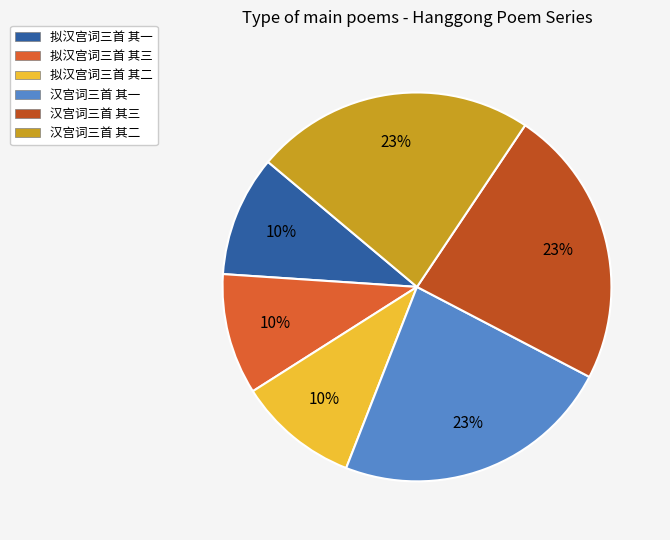

True or false: 汉宫词三首 其三 accounts for 12% of the total.

False